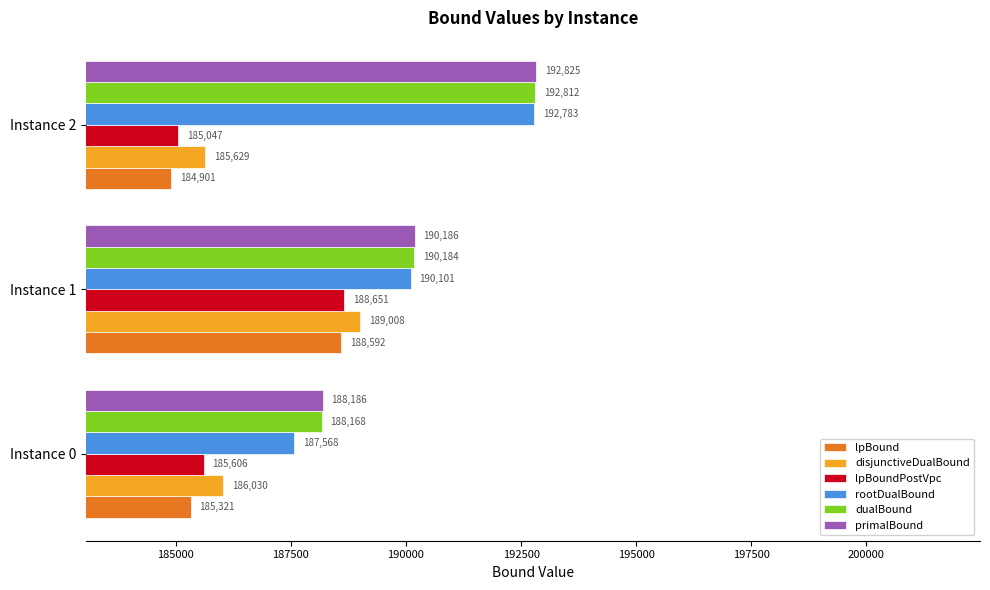

Where is rootDualBound nearest to the value 190175?

Instance 1